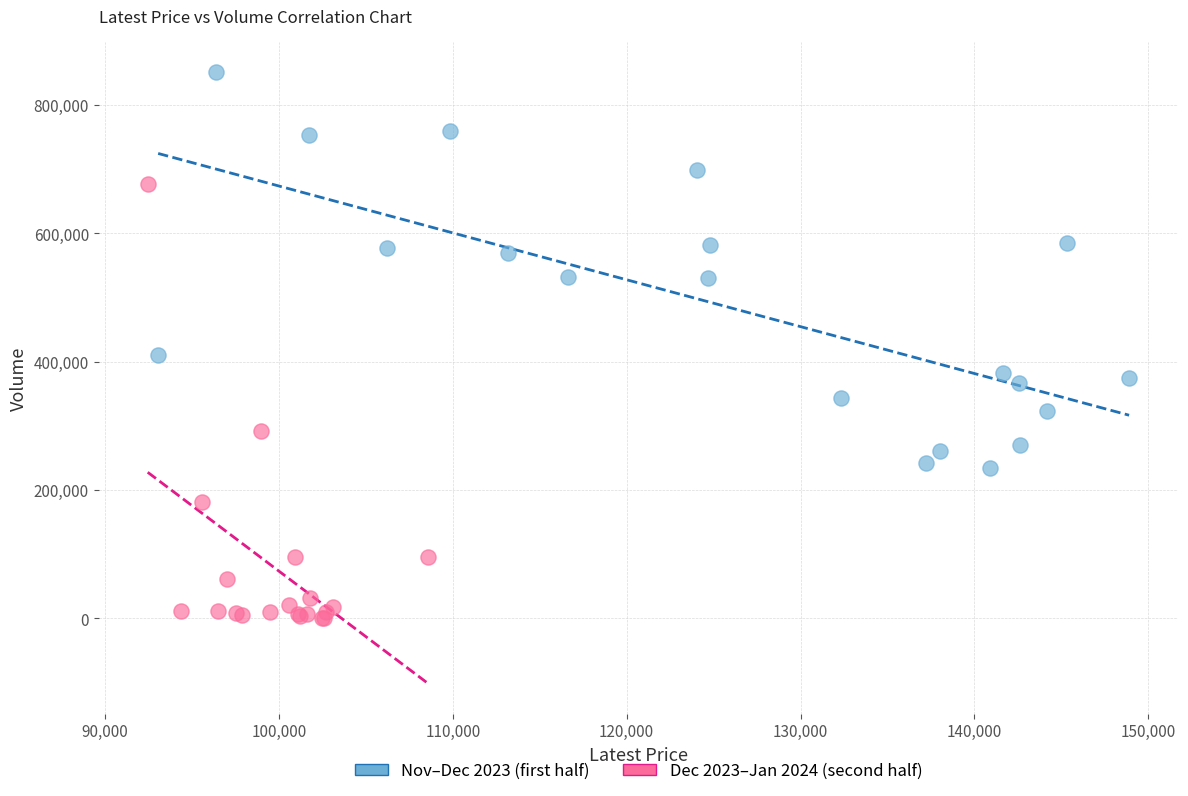

Which series has the largest Y range (max minus min)?

Dec 2023–Jan 2024 (second half)